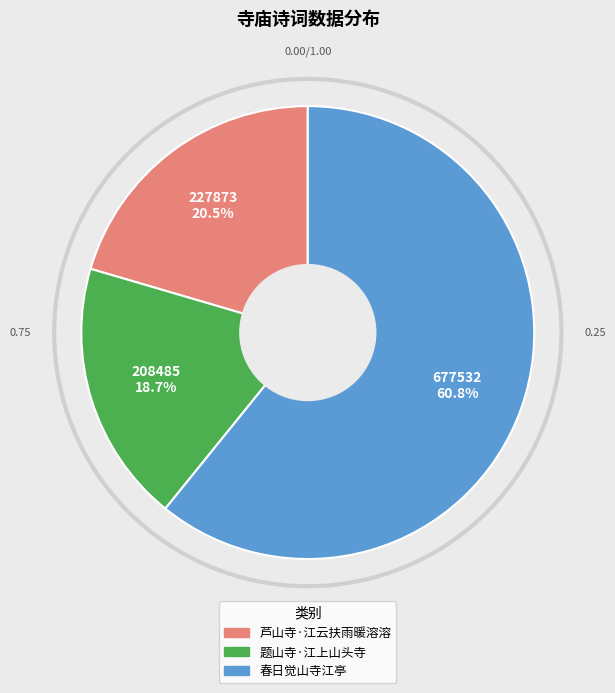

Which slice is the largest?

春日觉山寺江亭